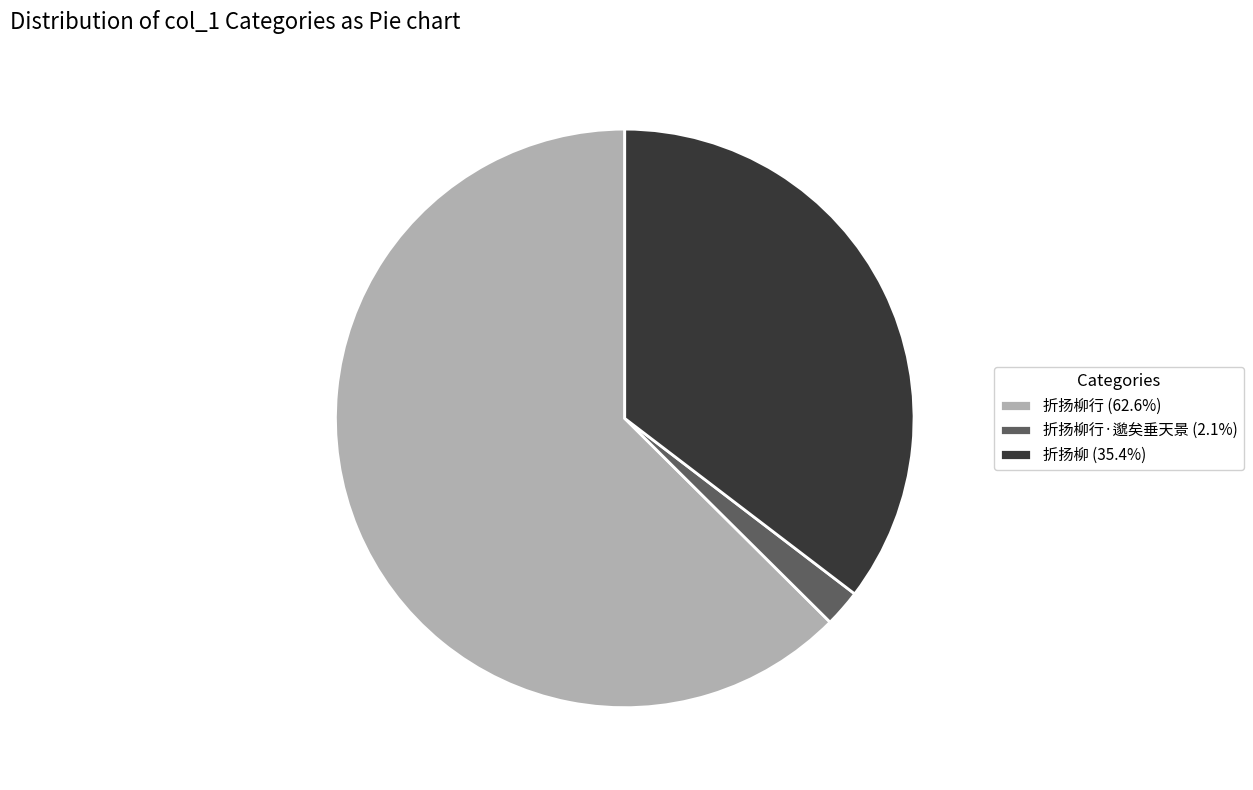

Approximately how many times larger is the value at 折扬柳行 (62.6%) compared to 折扬柳行·邈矣垂天景 (2.1%)?

30.3